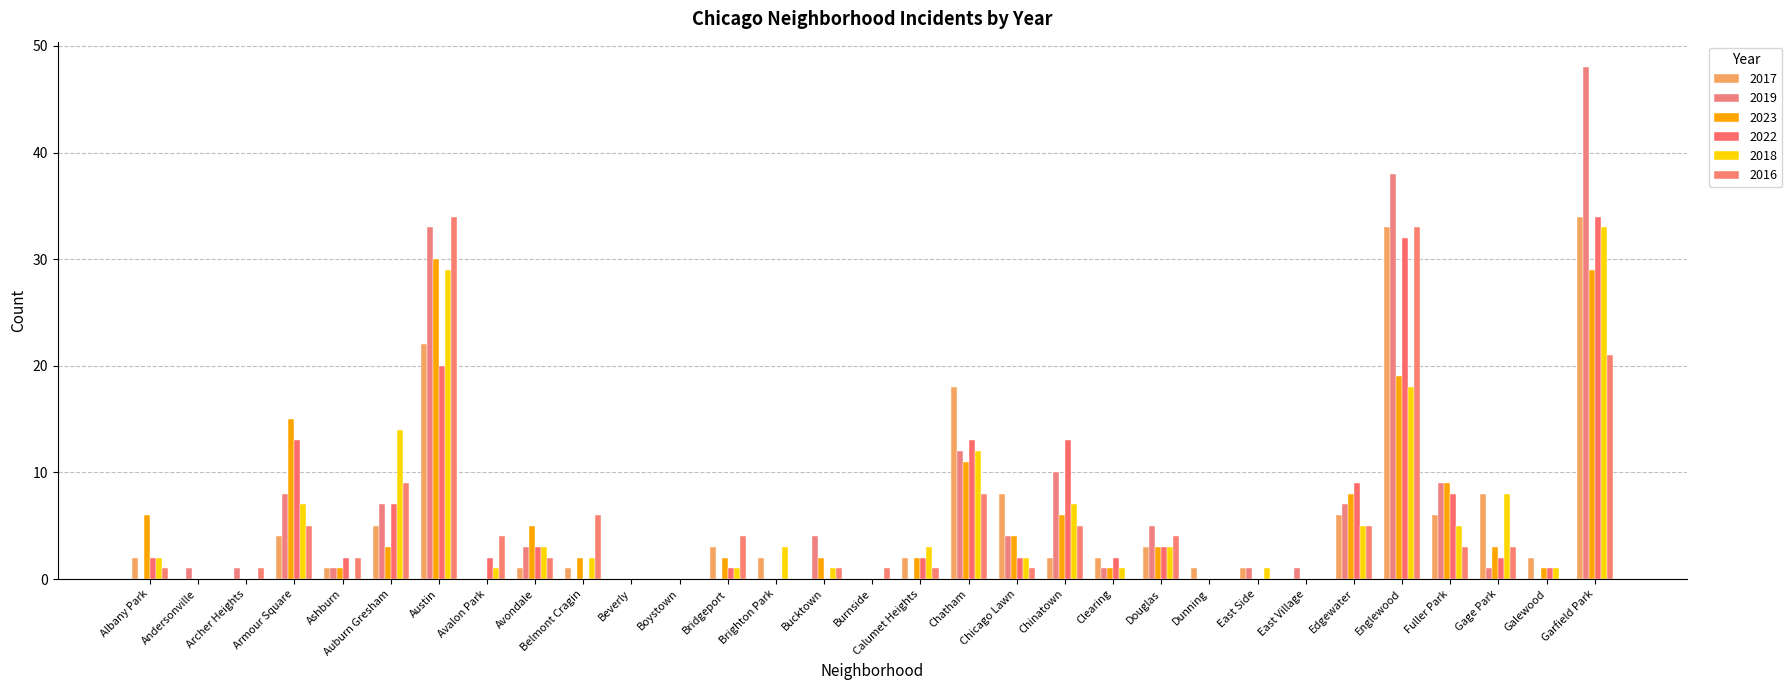

What is the average value of the 2022 series?

6